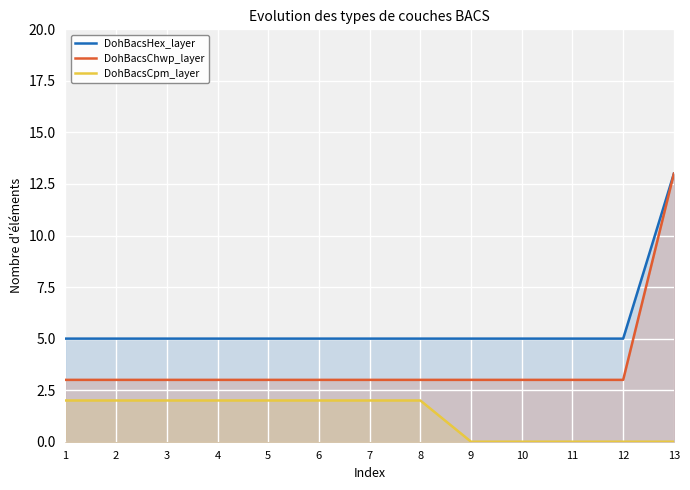

True or false: DohBacsCpm_layer and DohBacsChwp_layer intersect in this chart.

False